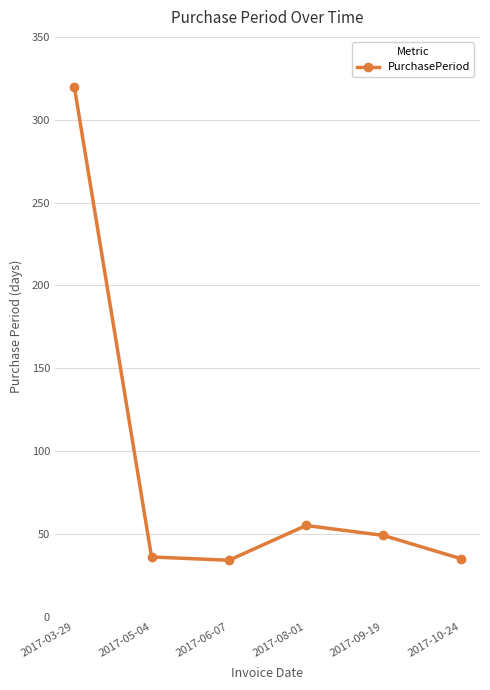

What is the average value?

88